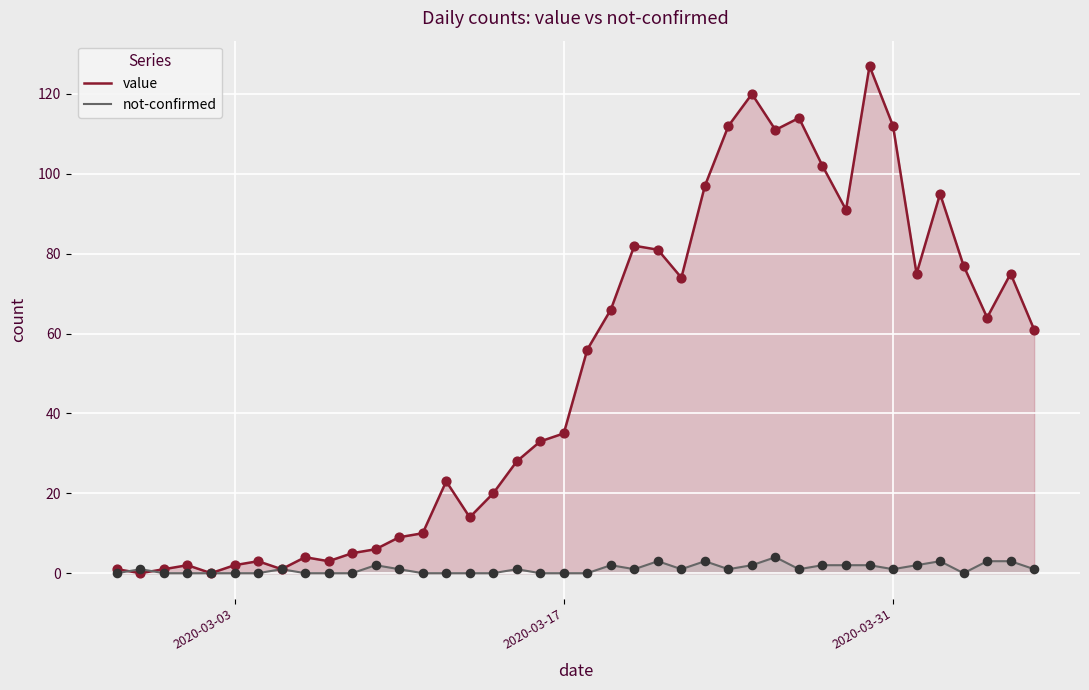

At how many categories does at least one series exceed 104?

6